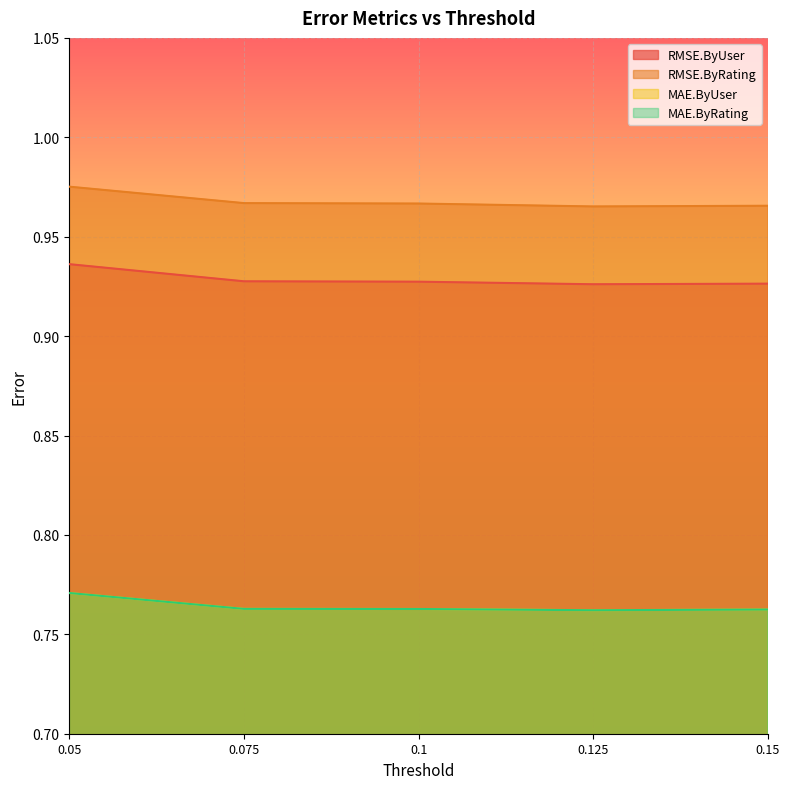

Is it true that MAE.ByUser equals 0.2 at 0.15?

False